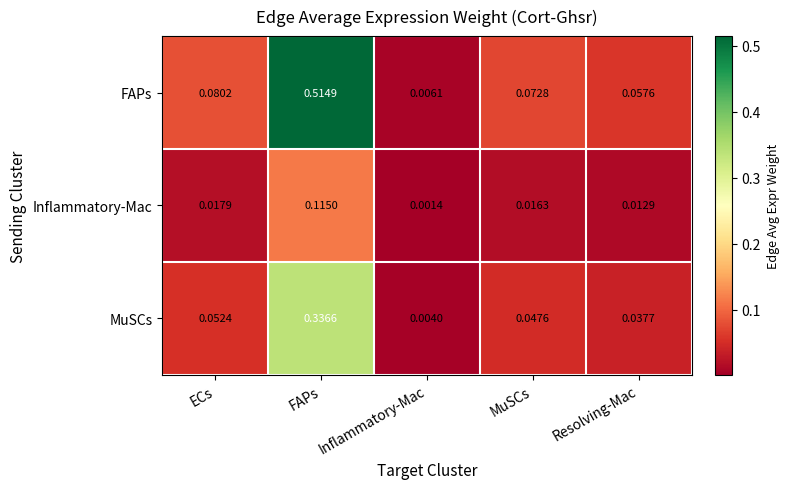

At which label does FAPs reach its minimum?

Inflammatory-Mac